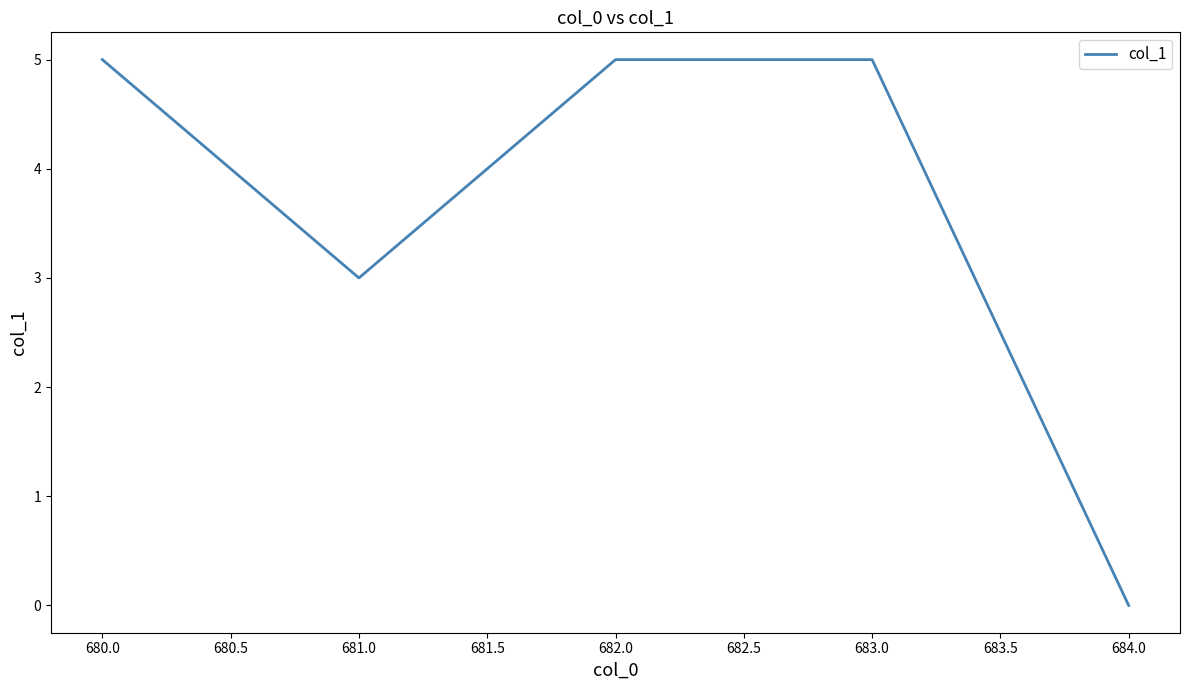

Reading left to right, extract all data points from this chart.

5	3	5	5	0